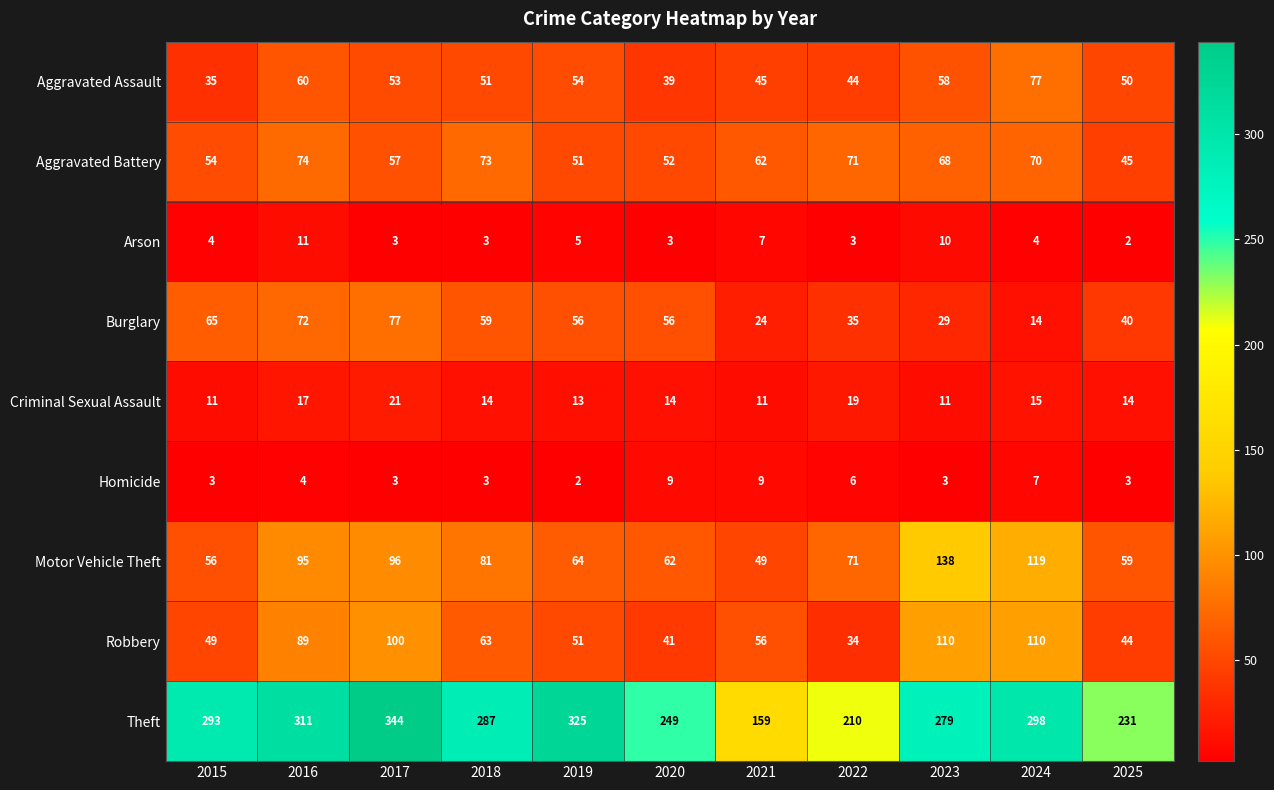

How many series are shown in this chart?

9